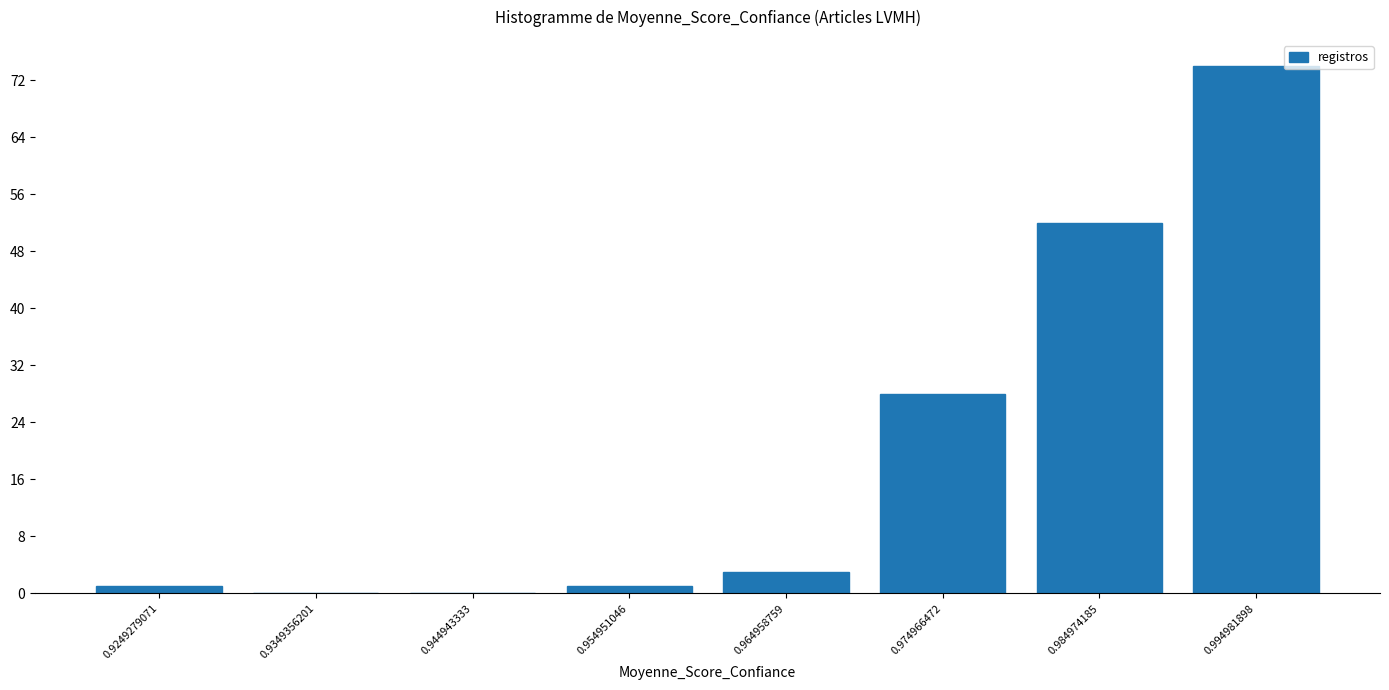

Reading left to right, transcribe this chart: for each bar, give the range it covers on the x-axis and its height. Neither the bar edges nor the heights are printed on the chart, so give them approximately, as read against the axes.

0.92 to 0.93: 1
0.93 to 0.94: 0
0.94 to 0.95: 0
0.95 to 0.96: 1
0.96 to 0.97: 3
0.97 to 0.98: 28
0.98 to 0.99: 52
0.99 to 1.00: 74